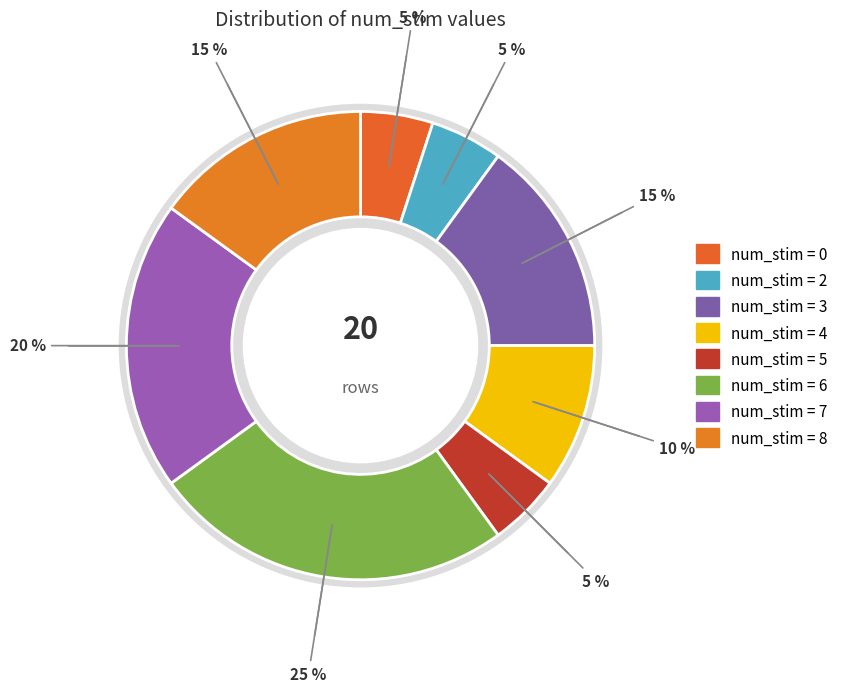

Does any single category account for the majority?

No